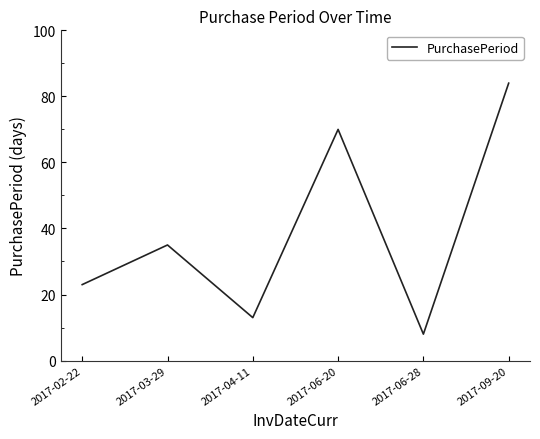

At which category does the data reach its first local valley?

2017-04-11